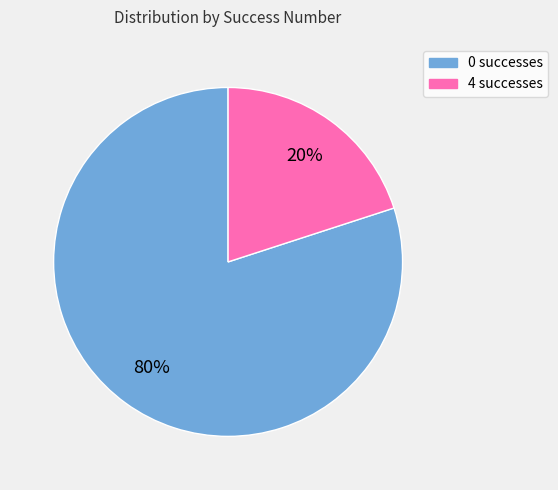

Is it true that 0 is 66% of the pie?

False